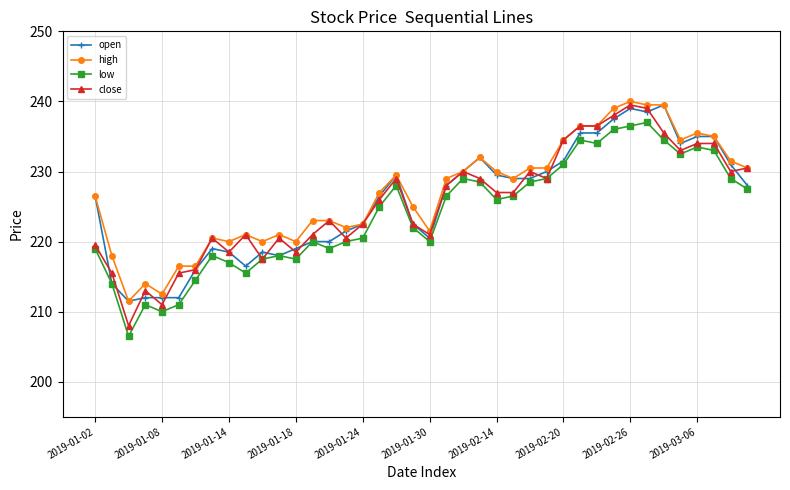

What is the lowest value of the close series?

208.0